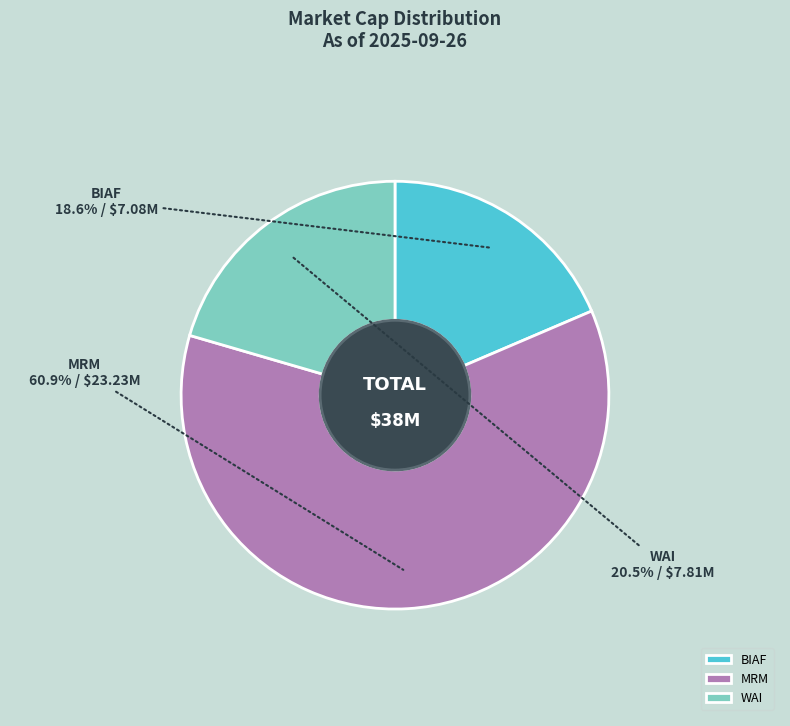

Is BIAF the majority of the pie?

No